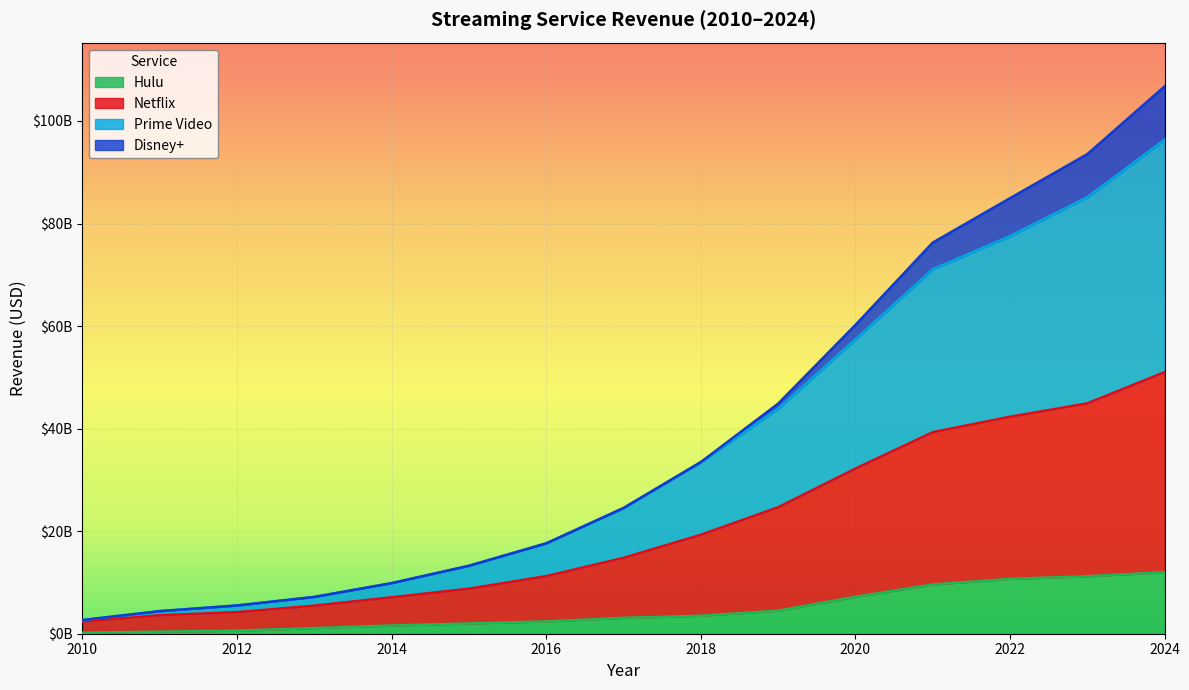

What are all the series names shown in the legend?

Hulu, Netflix, Prime Video, Disney+